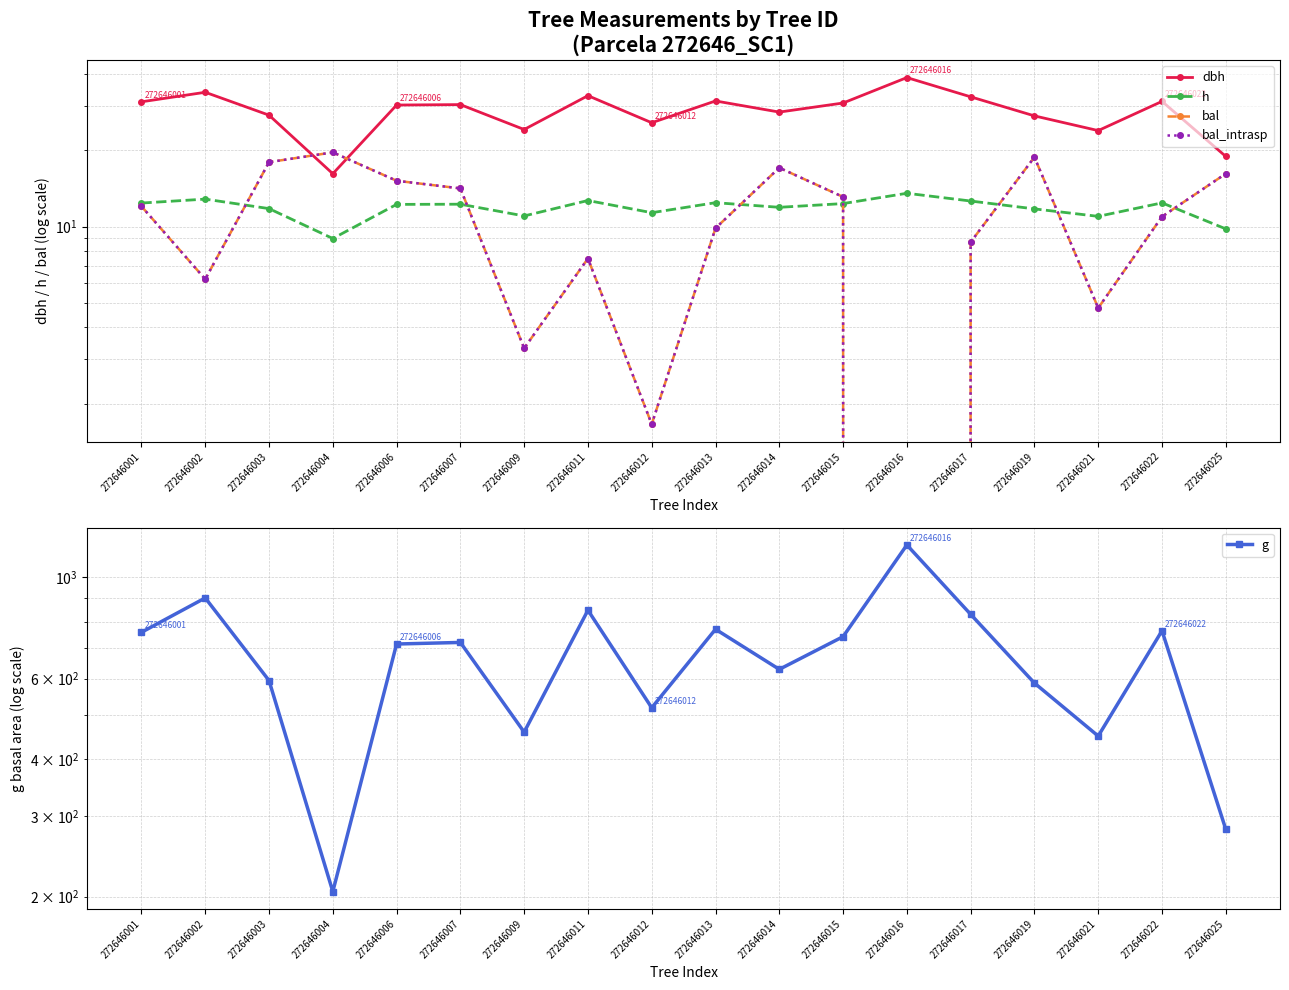

Reading right to left, transcribe all the data shown in this chart.

dbh: 272646025=18.9	272646022=31.2	272646021=23.9	272646019=27.3	272646017=32.5	272646016=38.7	272646015=30.7	272646014=28.3	272646013=31.3	272646012=25.7	272646011=32.8	272646009=24.1	272646007=30.3	272646006=30.2	272646004=16.2	272646003=27.5	272646002=33.9	272646001=31.1
h: 272646025=9.8	272646022=12.4	272646021=11.0	272646019=11.7	272646017=12.6	272646016=13.5	272646015=12.3	272646014=11.9	272646013=12.4	272646012=11.3	272646011=12.7	272646009=11.0	272646007=12.2	272646006=12.2	272646004=9.0	272646003=11.8	272646002=12.8	272646001=12.4
bal: 272646025=16.2	272646022=10.9	272646021=4.8	272646019=18.8	272646017=8.7	272646016=0.0	272646015=13.1	272646014=17.1	272646013=9.8	272646012=1.7	272646011=7.5	272646009=3.3	272646007=14.1	272646006=15.2	272646004=19.6	272646003=17.9	272646002=6.2	272646001=12.0
bal_intrasp: 272646025=16.2	272646022=10.9	272646021=4.8	272646019=18.8	272646017=8.7	272646016=0.0	272646015=13.1	272646014=17.1	272646013=9.8	272646012=1.7	272646011=7.5	272646009=3.3	272646007=14.1	272646006=15.2	272646004=19.6	272646003=17.9	272646002=6.2	272646001=12.0
g: 272646025=280.8	272646022=763.6	272646021=449.2	272646019=586.7	272646017=829.6	272646016=1176.8	272646015=741.4	272646014=628.7	272646013=769.5	272646012=518.0	272646011=846.9	272646009=458.2	272646007=720.0	272646006=714.3	272646004=205.1	272646003=594.2	272646002=901.1	272646001=757.7